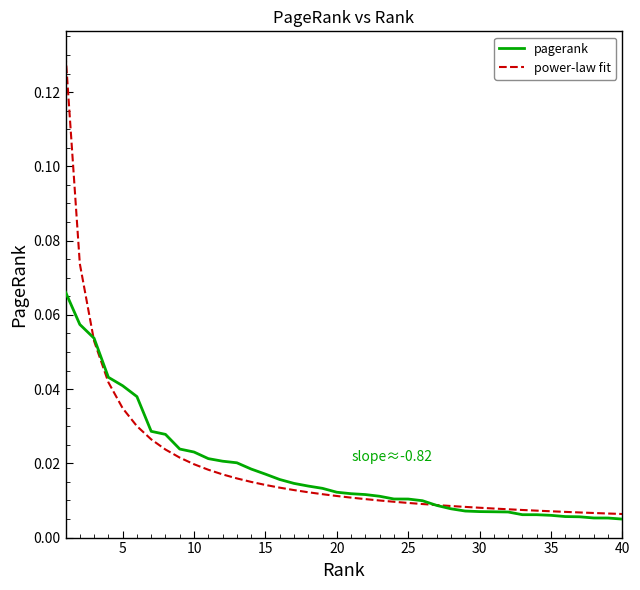

List the series in order of their peak value, highest first.

power-law fit, pagerank